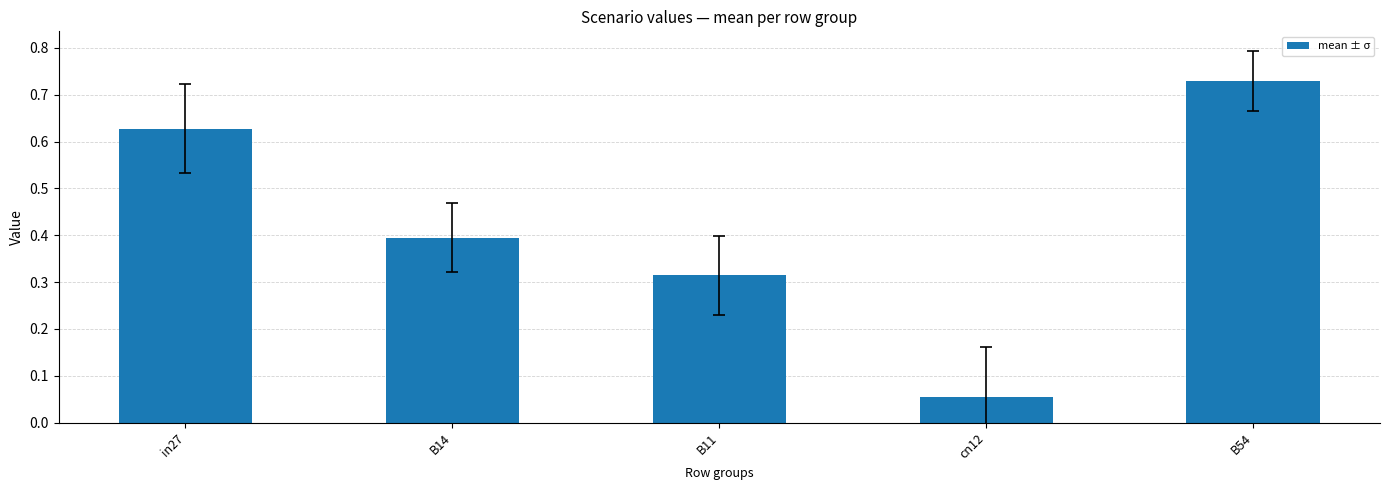

What is the average value?

0.4